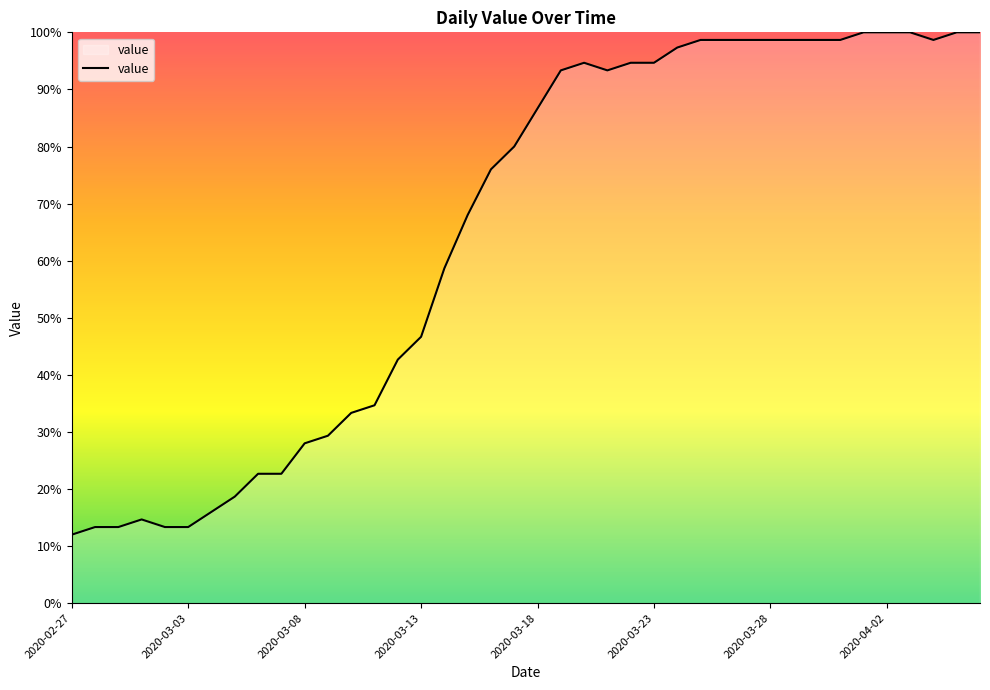

What is the smallest value displayed?

12.0